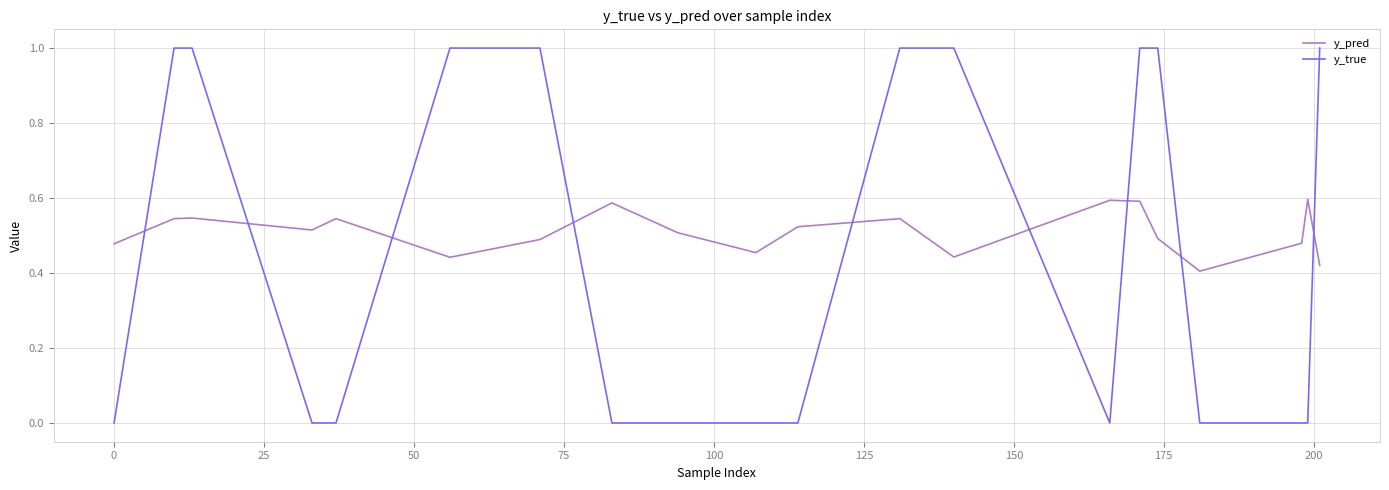

What is the maximum value for y_true?

1.0